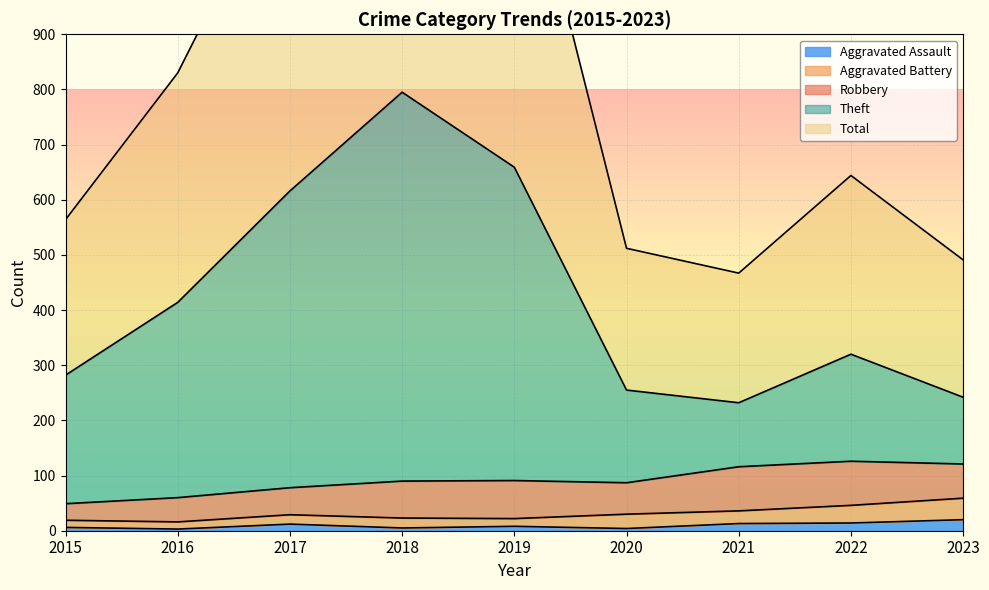

Is it true that Total equals 779 at 2023?

False